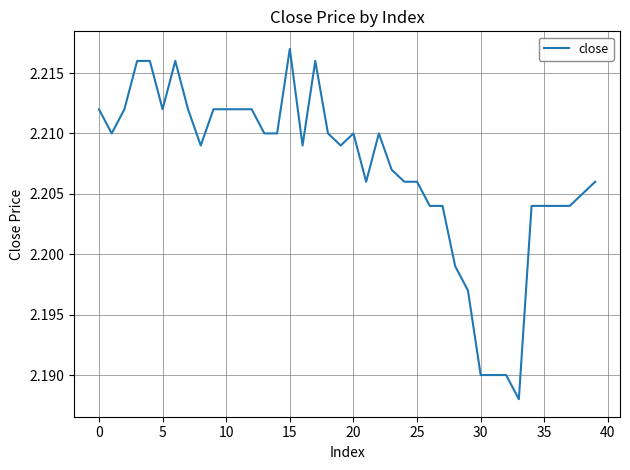

At which category does the chart reach its minimum across all series?

33